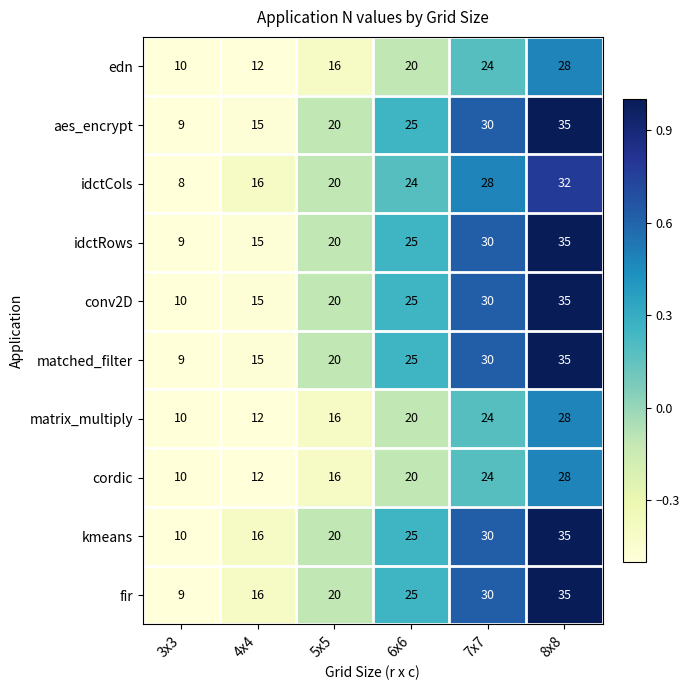

What is the sum of the kmeans values at 3x3 and 7x7?

40